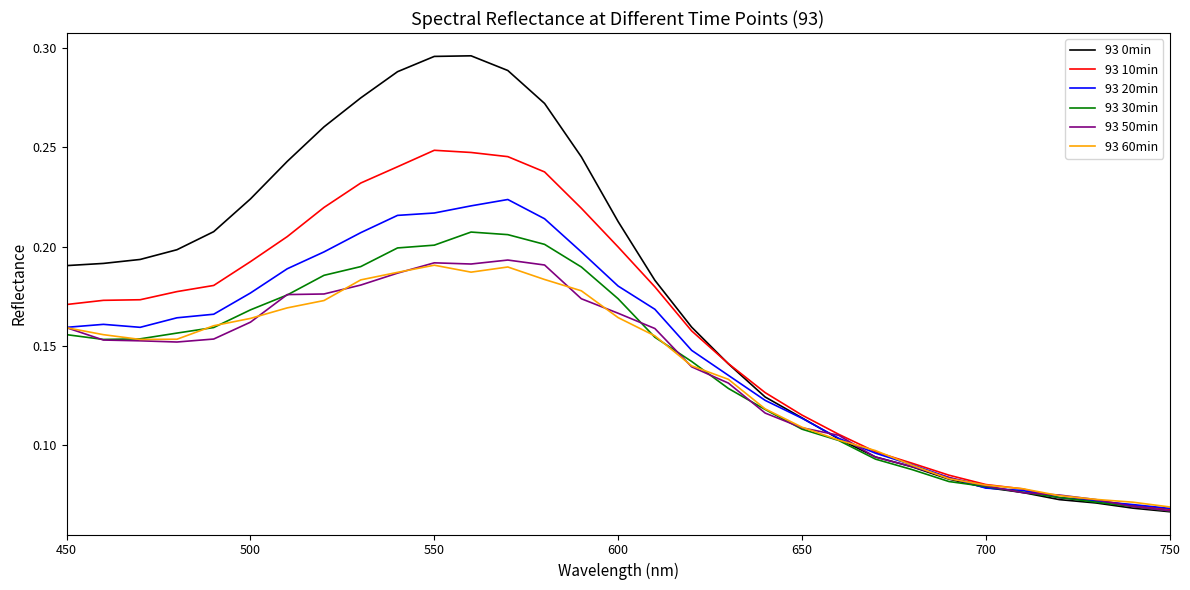

Which series has the largest range (max minus min)?

93 0min